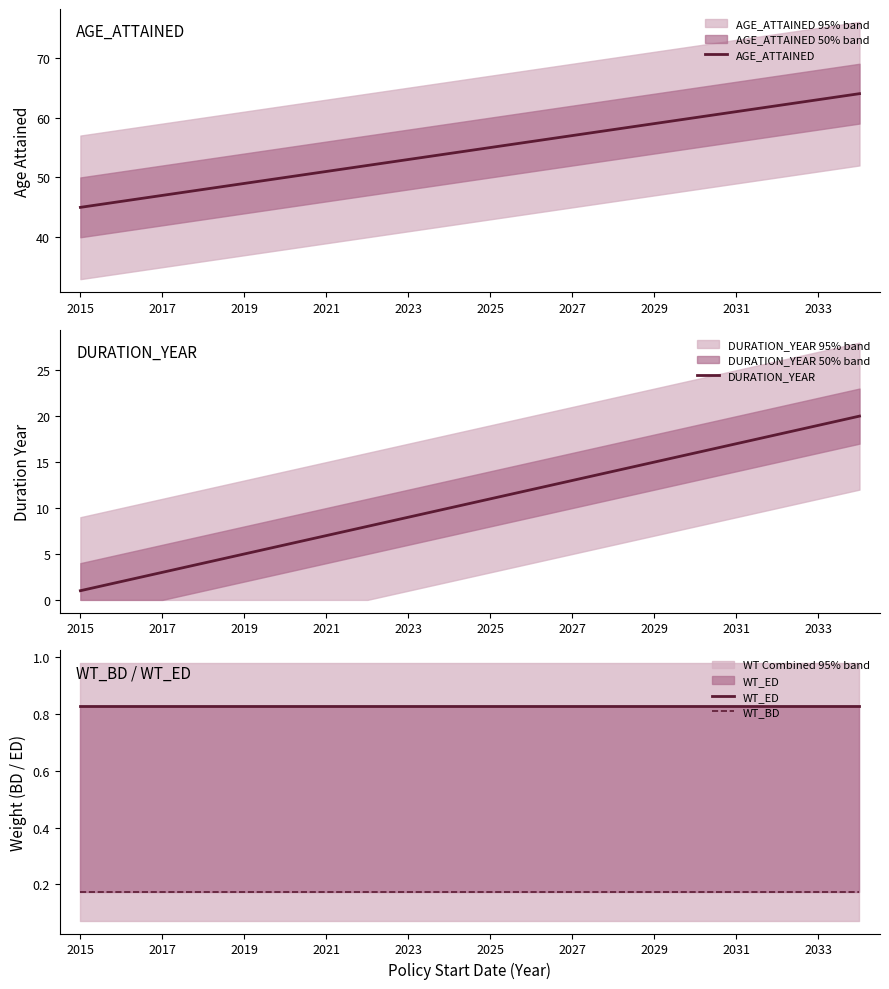

How many values in the AGE_ATTAINED series exceed 55?

9